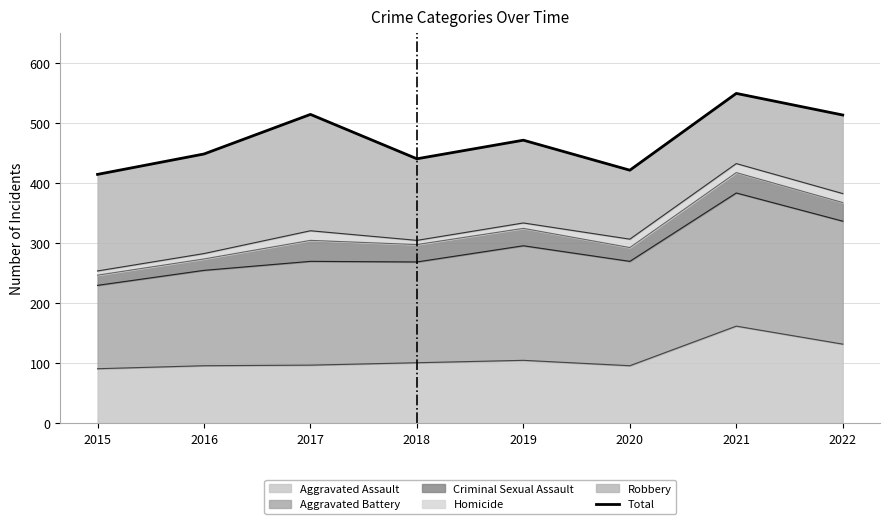

What is the sum of the values at 2020 and 2017?

937